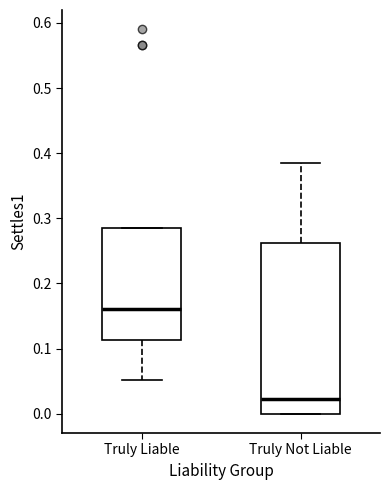

Comparing the boxes themselves (not the whiskers), which one is the tallest?

Truly Not Liable